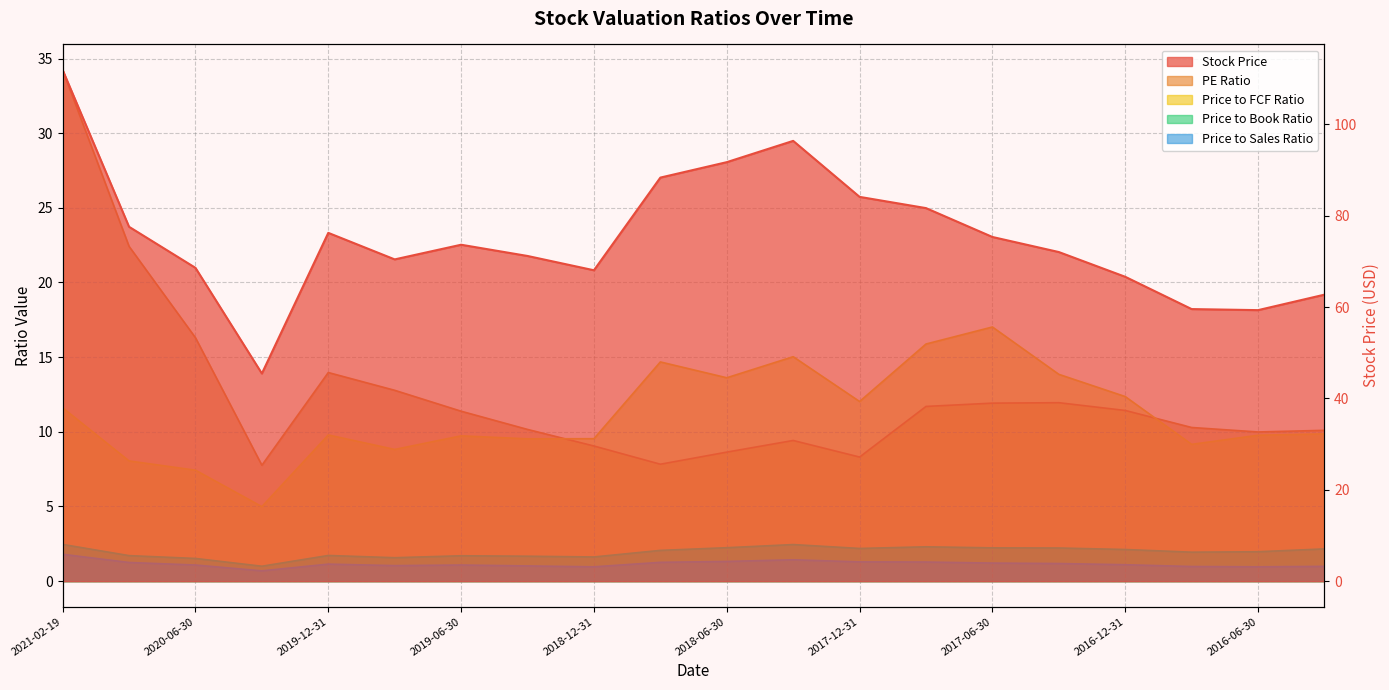

True or false: Price to Book Ratio and Stock Price intersect in this chart.

False